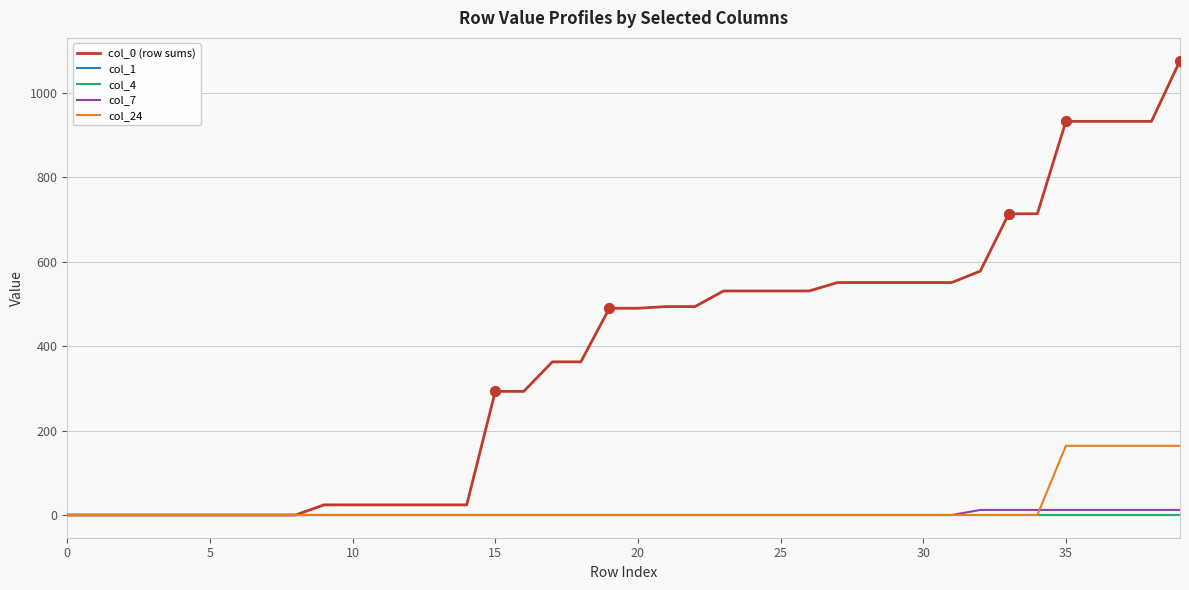

Does the chart have visible grid lines?

Yes